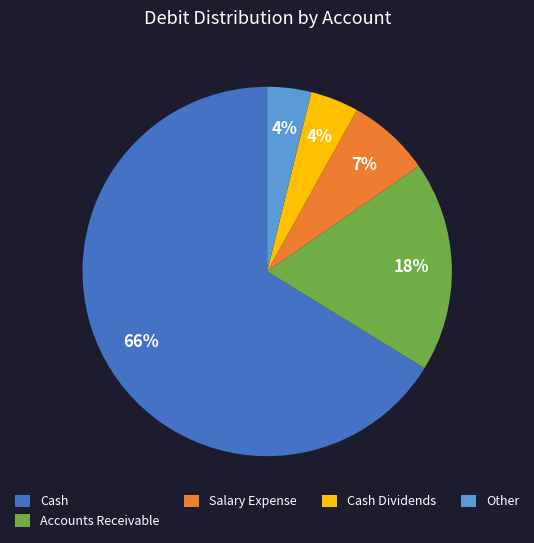

Does Other account for over 50% of the chart?

No